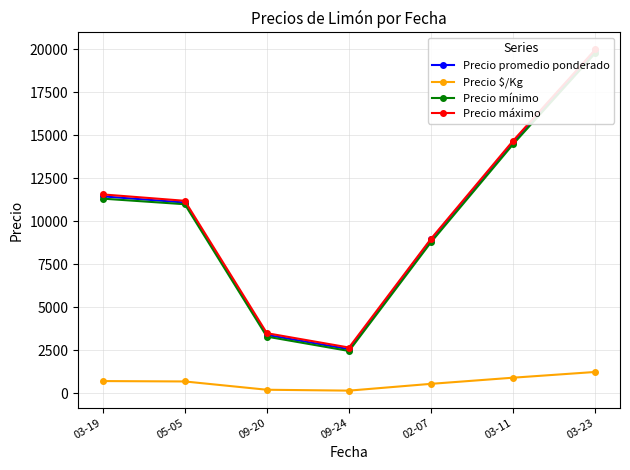

Is it true that Precio promedio ponderado equals 5402.6 at 02-07?

False